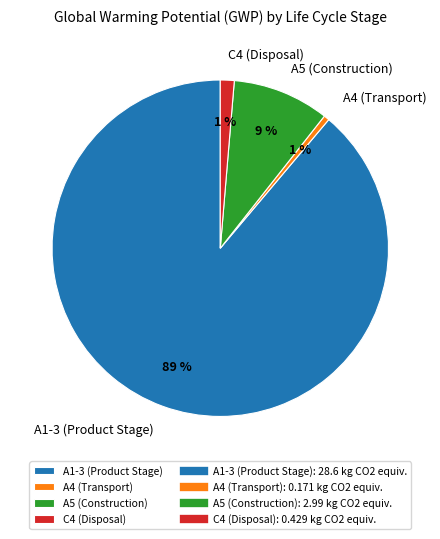

Do A4 (Transport) and A1-3 (Product Stage) together represent more than half of the pie?

Yes